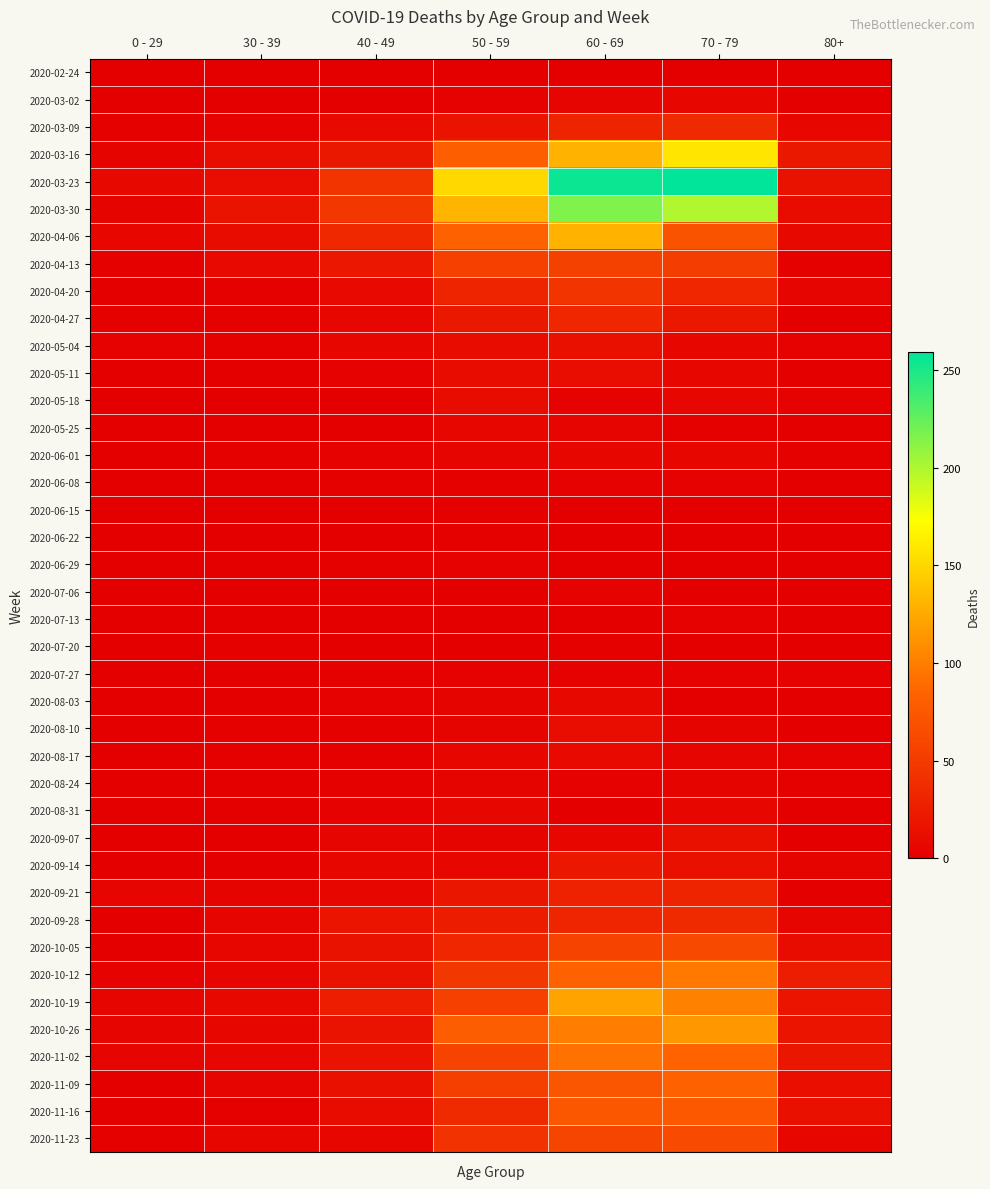

Reading left to right, transcribe all the data shown in this chart.

2020-02-24: 0 - 29=0	30 - 39=0	40 - 49=1	50 - 59=1	60 - 69=1	70 - 79=1	80+=0
2020-03-02: 0 - 29=0	30 - 39=1	40 - 49=1	50 - 59=3	60 - 69=5	70 - 79=7	80+=1
2020-03-09: 0 - 29=2	30 - 39=3	40 - 49=9	50 - 59=17	60 - 69=31	70 - 79=35	80+=6
2020-03-16: 0 - 29=4	30 - 39=12	40 - 49=21	50 - 59=81	60 - 69=130	70 - 79=158	80+=21
2020-03-23: 0 - 29=8	30 - 39=12	40 - 49=46	50 - 59=151	60 - 69=255	70 - 79=259	80+=15
2020-03-30: 0 - 29=4	30 - 39=17	40 - 49=47	50 - 59=131	60 - 69=216	70 - 79=199	80+=11
2020-04-06: 0 - 29=6	30 - 39=10	40 - 49=34	50 - 59=83	60 - 69=129	70 - 79=71	80+=8
2020-04-13: 0 - 29=2	30 - 39=9	40 - 49=20	50 - 59=55	60 - 69=56	70 - 79=52	80+=2
2020-04-20: 0 - 29=1	30 - 39=2	40 - 49=9	50 - 59=30	60 - 69=45	70 - 79=33	80+=5
2020-04-27: 0 - 29=2	30 - 39=2	40 - 49=7	50 - 59=21	60 - 69=33	70 - 79=21	80+=0
2020-05-04: 0 - 29=3	30 - 39=2	40 - 49=6	50 - 59=11	60 - 69=14	70 - 79=7	80+=3
2020-05-11: 0 - 29=1	30 - 39=0	40 - 49=3	50 - 59=11	60 - 69=12	70 - 79=7	80+=0
2020-05-18: 0 - 29=0	30 - 39=1	40 - 49=0	50 - 59=10	60 - 69=3	70 - 79=7	80+=3
2020-05-25: 0 - 29=0	30 - 39=0	40 - 49=1	50 - 59=7	60 - 69=5	70 - 79=2	80+=1
2020-06-01: 0 - 29=0	30 - 39=2	40 - 49=3	50 - 59=5	60 - 69=6	70 - 79=6	80+=2
2020-06-08: 0 - 29=0	30 - 39=0	40 - 49=2	50 - 59=2	60 - 69=3	70 - 79=3	80+=0
2020-06-15: 0 - 29=0	30 - 39=0	40 - 49=1	50 - 59=2	60 - 69=1	70 - 79=1	80+=1
2020-06-22: 0 - 29=1	30 - 39=0	40 - 49=1	50 - 59=2	60 - 69=0	70 - 79=1	80+=0
2020-06-29: 0 - 29=0	30 - 39=0	40 - 49=2	50 - 59=3	60 - 69=0	70 - 79=0	80+=0
2020-07-06: 0 - 29=0	30 - 39=1	40 - 49=1	50 - 59=1	60 - 69=3	70 - 79=0	80+=0
2020-07-13: 0 - 29=0	30 - 39=0	40 - 49=0	50 - 59=0	60 - 69=0	70 - 79=3	80+=0
2020-07-20: 0 - 29=1	30 - 39=2	40 - 49=1	50 - 59=1	60 - 69=2	70 - 79=1	80+=1
2020-07-27: 0 - 29=0	30 - 39=0	40 - 49=2	50 - 59=3	60 - 69=3	70 - 79=3	80+=3
2020-08-03: 0 - 29=1	30 - 39=0	40 - 49=3	50 - 59=4	60 - 69=8	70 - 79=1	80+=1
2020-08-10: 0 - 29=1	30 - 39=2	40 - 49=2	50 - 59=4	60 - 69=12	70 - 79=4	80+=1
2020-08-17: 0 - 29=0	30 - 39=2	40 - 49=2	50 - 59=7	60 - 69=9	70 - 79=5	80+=3
2020-08-24: 0 - 29=0	30 - 39=0	40 - 49=2	50 - 59=4	60 - 69=3	70 - 79=4	80+=2
2020-08-31: 0 - 29=0	30 - 39=0	40 - 49=3	50 - 59=7	60 - 69=1	70 - 79=6	80+=0
2020-09-07: 0 - 29=0	30 - 39=1	40 - 49=5	50 - 59=4	60 - 69=7	70 - 79=14	80+=0
2020-09-14: 0 - 29=1	30 - 39=1	40 - 49=7	50 - 59=7	60 - 69=20	70 - 79=14	80+=4
2020-09-21: 0 - 29=5	30 - 39=4	40 - 49=7	50 - 59=19	60 - 69=29	70 - 79=30	80+=1
2020-09-28: 0 - 29=0	30 - 39=5	40 - 49=18	50 - 59=24	60 - 69=32	70 - 79=35	80+=5
2020-10-05: 0 - 29=1	30 - 39=7	40 - 49=15	50 - 59=33	60 - 69=58	70 - 79=62	80+=11
2020-10-12: 0 - 29=3	30 - 39=5	40 - 49=15	50 - 59=47	60 - 69=82	70 - 79=97	80+=25
2020-10-19: 0 - 29=5	30 - 39=8	40 - 49=25	50 - 59=55	60 - 69=121	70 - 79=102	80+=18
2020-10-26: 0 - 29=5	30 - 39=6	40 - 49=16	50 - 59=79	60 - 69=100	70 - 79=115	80+=18
2020-11-02: 0 - 29=5	30 - 39=7	40 - 49=16	50 - 59=58	60 - 69=93	70 - 79=84	80+=19
2020-11-09: 0 - 29=1	30 - 39=5	40 - 49=14	50 - 59=54	60 - 69=72	70 - 79=83	80+=13
2020-11-16: 0 - 29=0	30 - 39=2	40 - 49=10	50 - 59=35	60 - 69=73	70 - 79=75	80+=14
2020-11-23: 0 - 29=2	30 - 39=7	40 - 49=7	50 - 59=43	60 - 69=59	70 - 79=63	80+=6